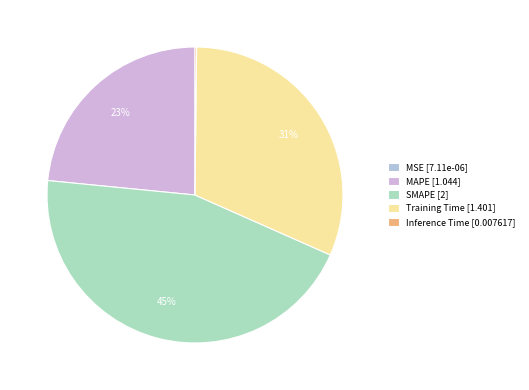

To the nearest percent, what is the difference between the largest and smallest slice percentages?

45%